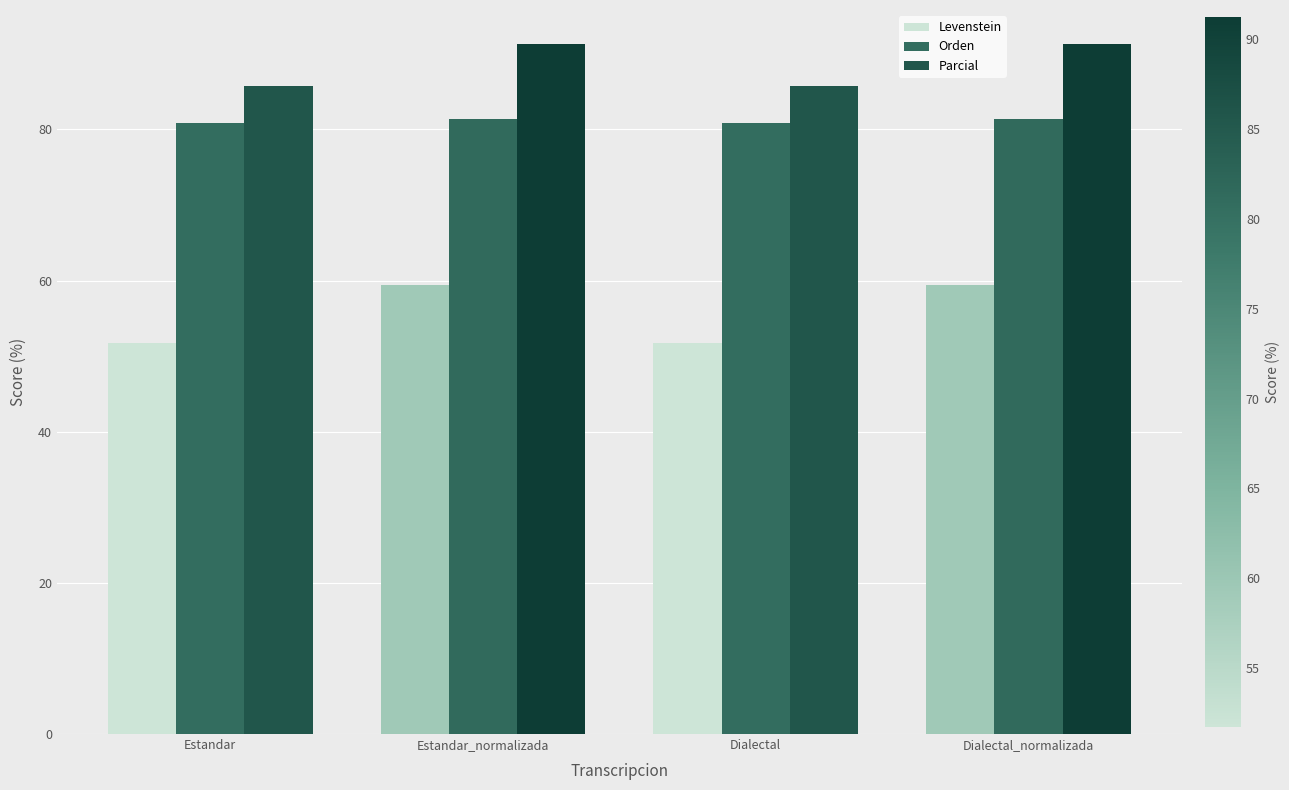

Reading right to left, list all the values displayed in this chart.

Levenstein: 59.4	51.7	59.4	51.7
Orden: 81.4	80.9	81.4	80.9
Parcial: 91.2	85.7	91.2	85.7